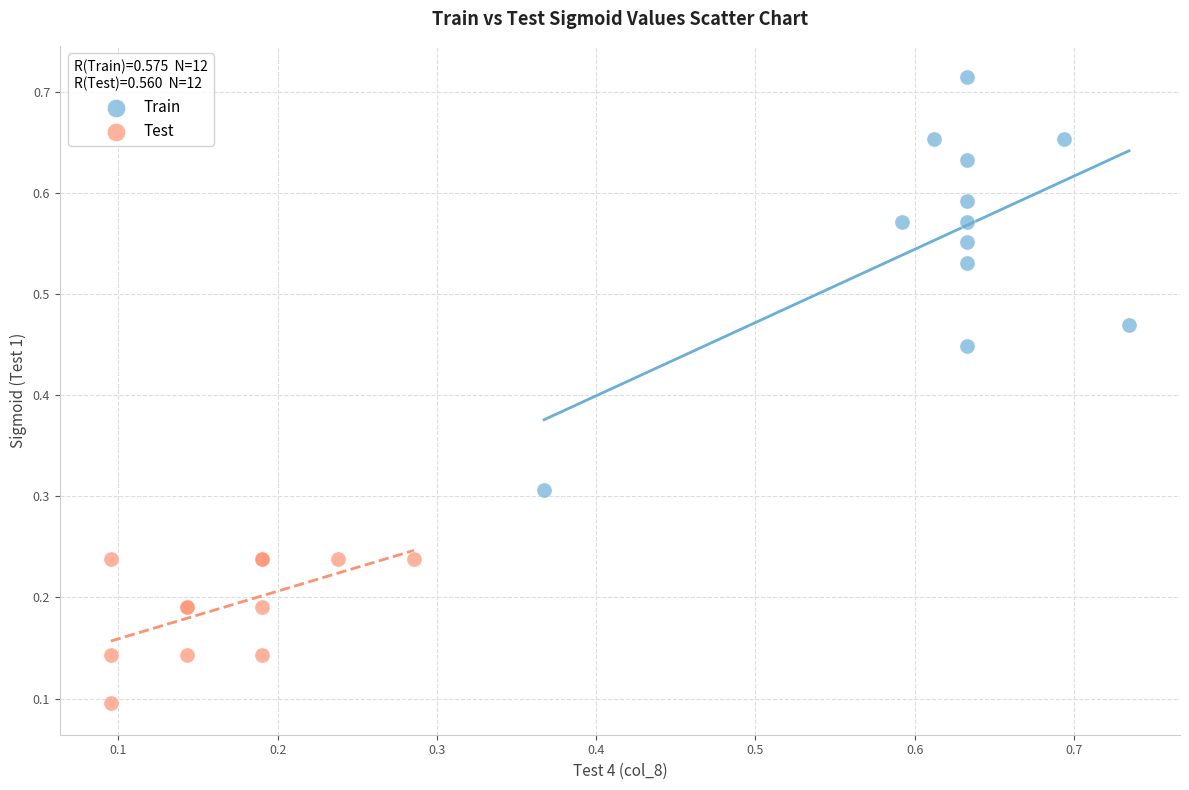

Which series has the largest Y range (max minus min)?

Train